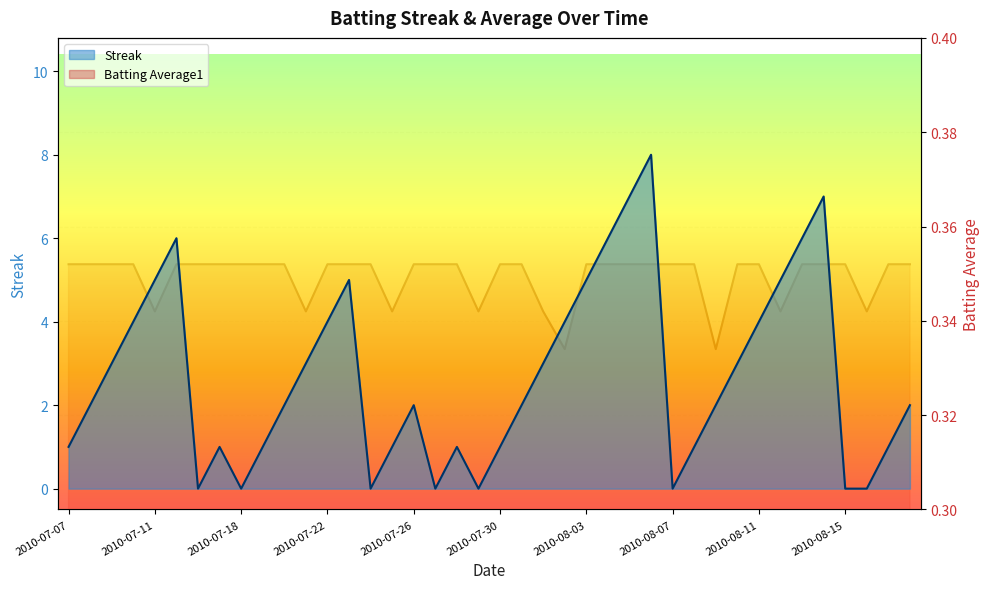

How many categories are shown in the chart?

40